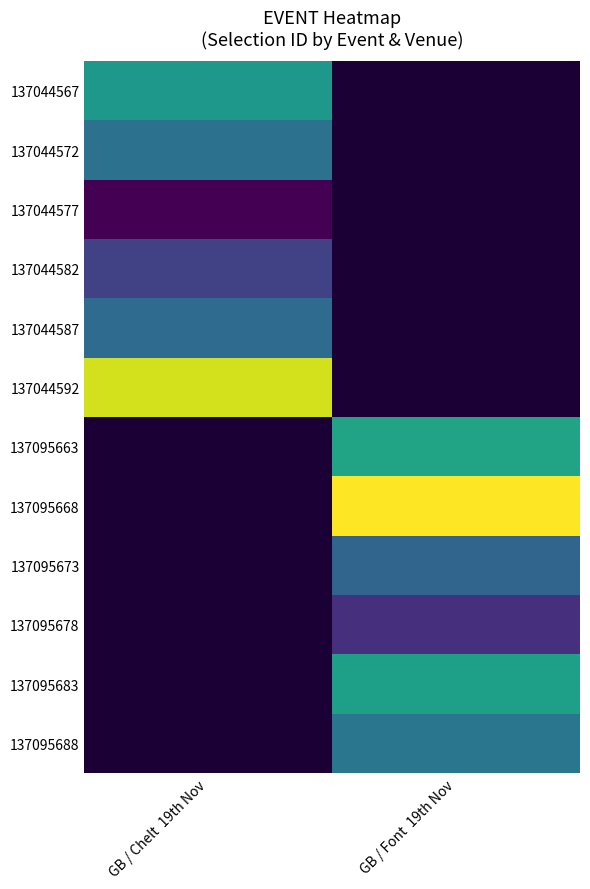

Which label corresponds to the largest value in the chart?

GB / Font  19th Nov